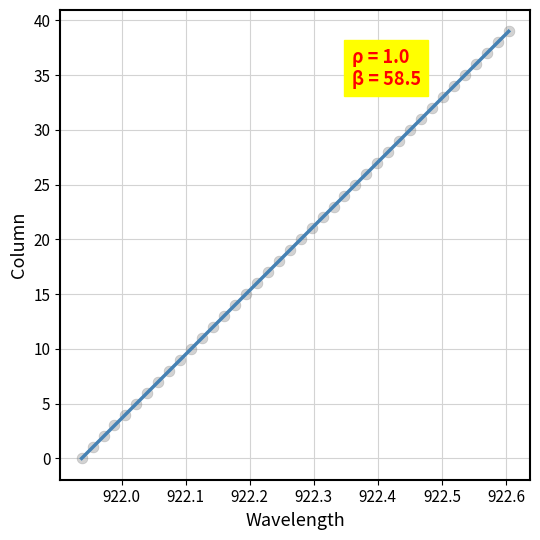

What is the range of Y values (max minus min)?

39